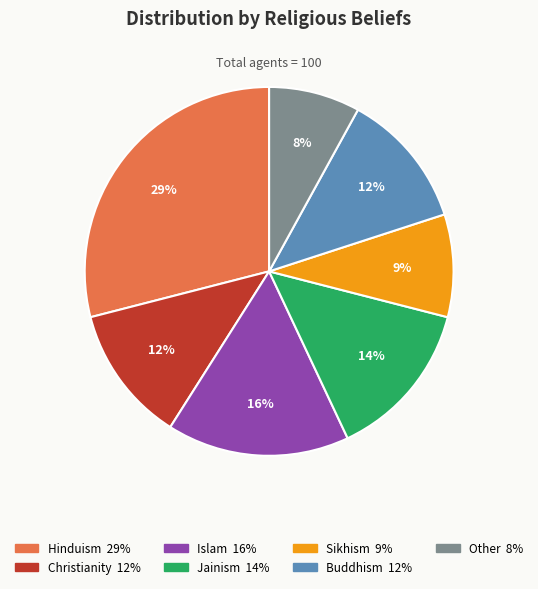

Is there any slice that represents more than half of the pie?

No